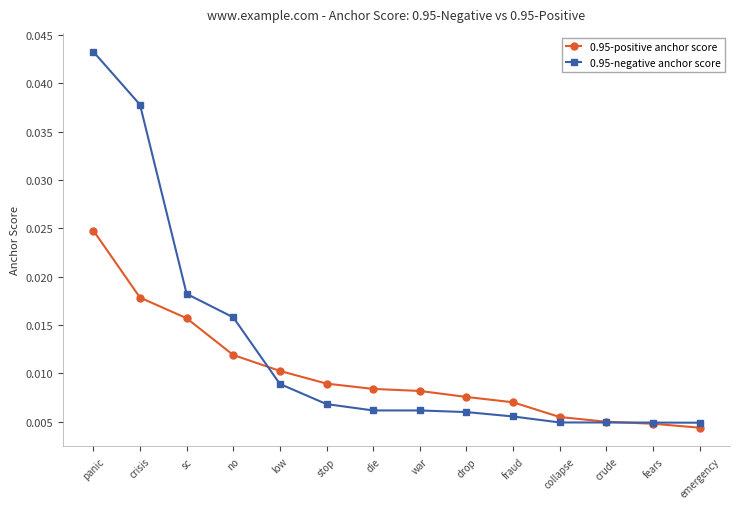

True or false: 0.95-negative anchor score and 0.95-positive anchor score cross at least once.

True